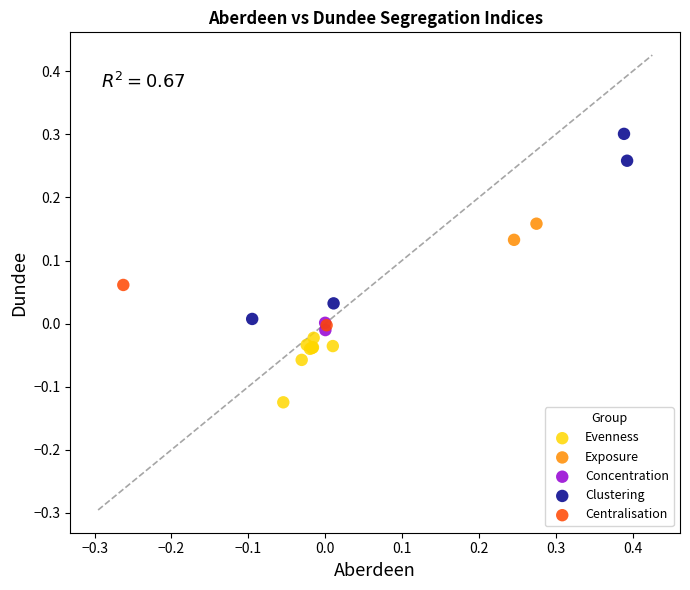

What are all the series names shown in the legend?

Evenness, Exposure, Concentration, Clustering, Centralisation